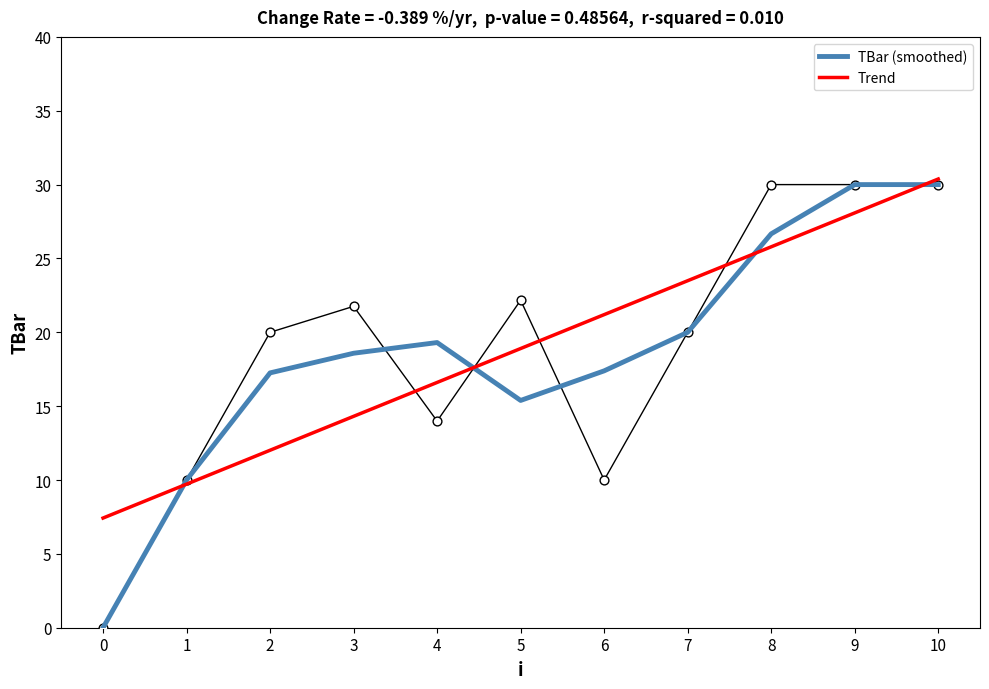

Which series has the largest total across all categories?

Trend